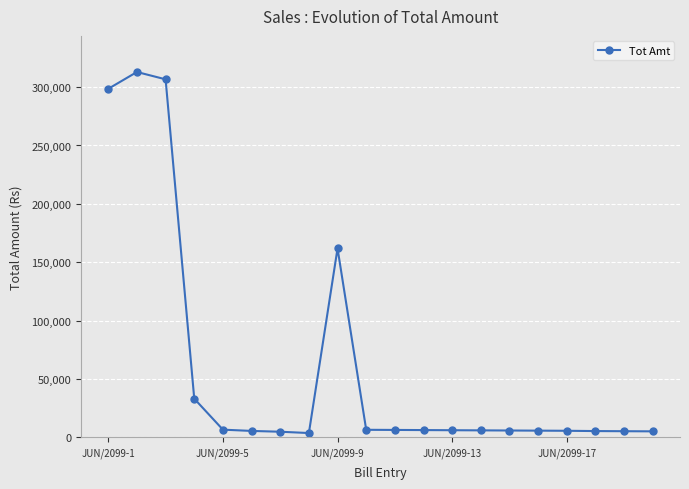

What is the average value?

59958.6